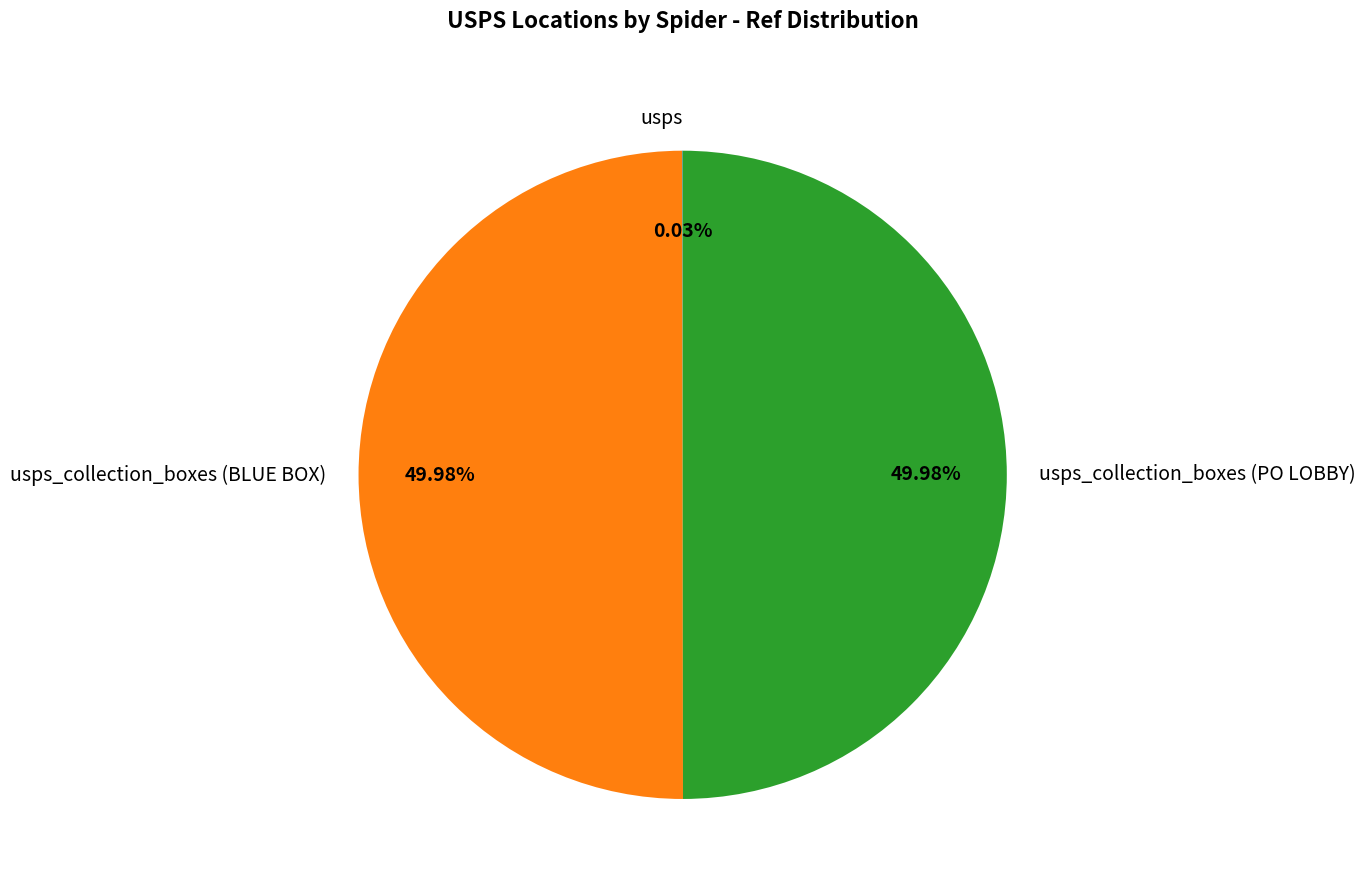

Is there any slice that represents more than half of the pie?

No